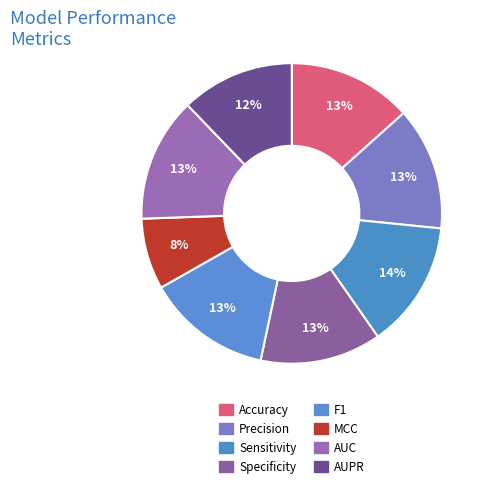

What is the smallest slice in the pie chart?

MCC